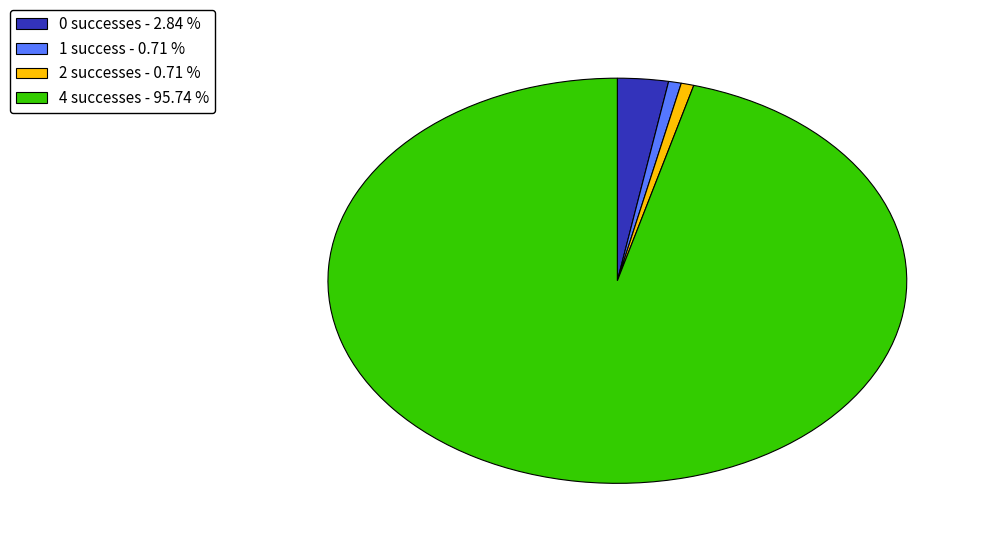

Between 0 successes - 2.84 % and 1 success - 0.71 %, which is larger?

0 successes - 2.84 %